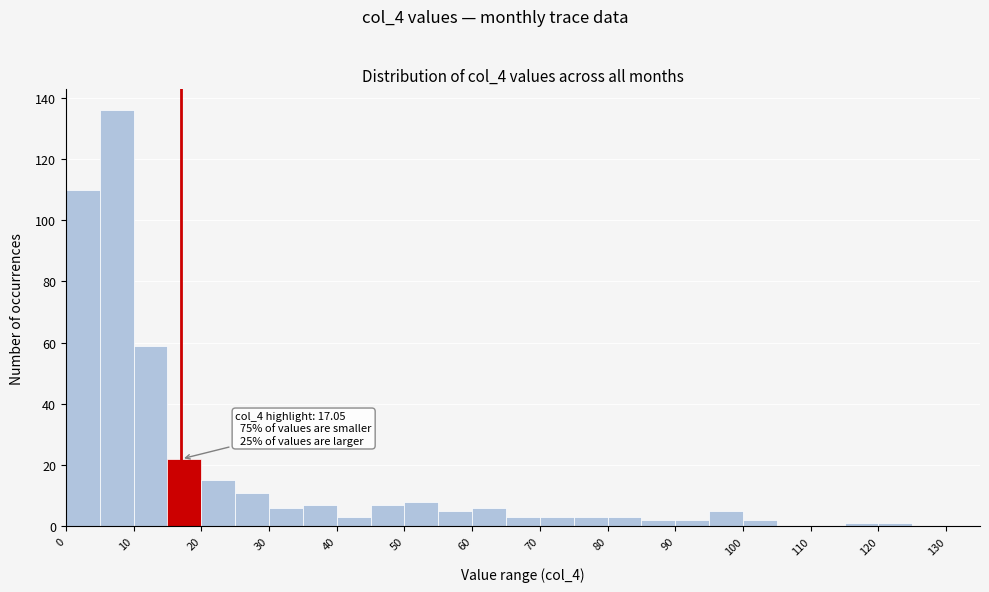

Over which range of the x-axis is the bar tallest?

5 to 10